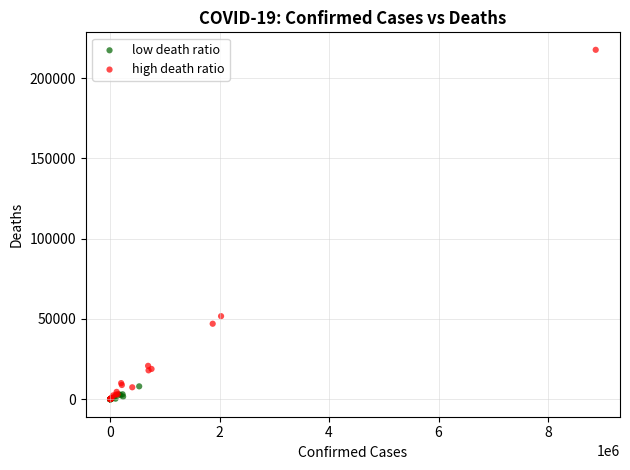

Which series reaches the maximum Y coordinate?

high death ratio